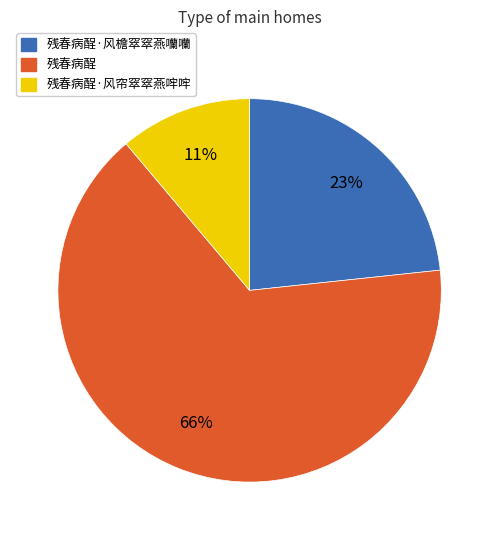

Does any single category account for the majority?

Yes